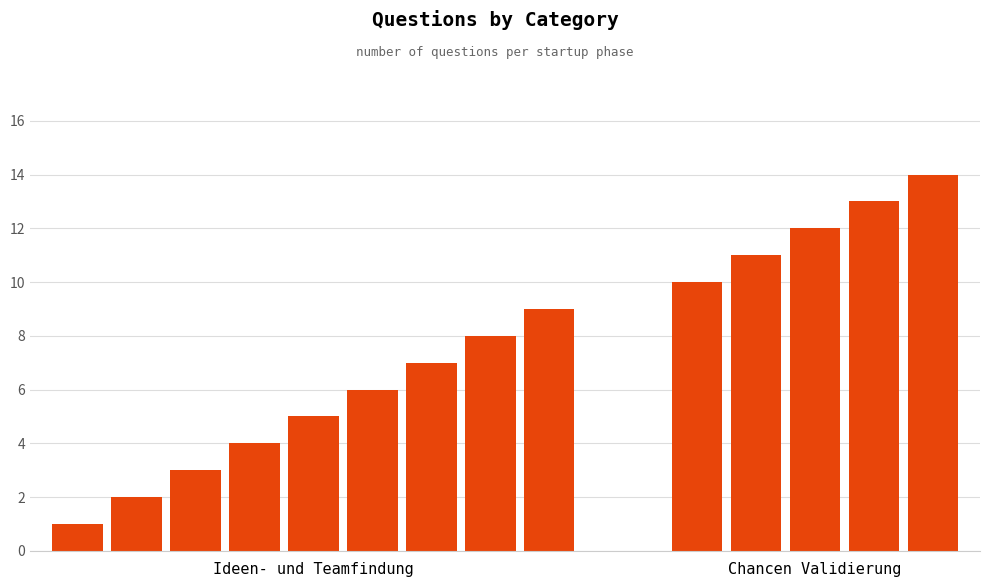

What is the average value?

8